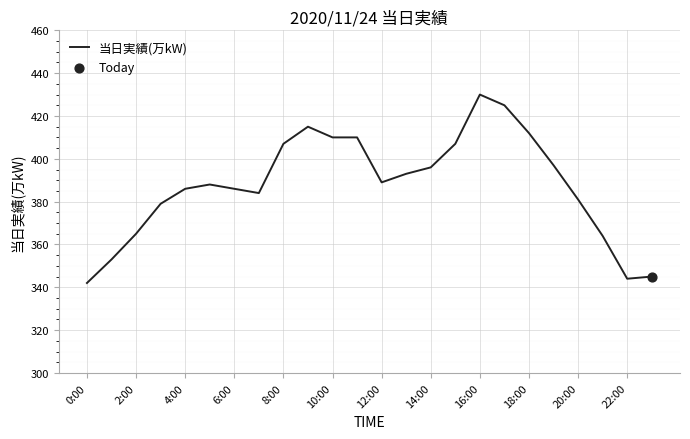

What is the greatest value displayed?

430